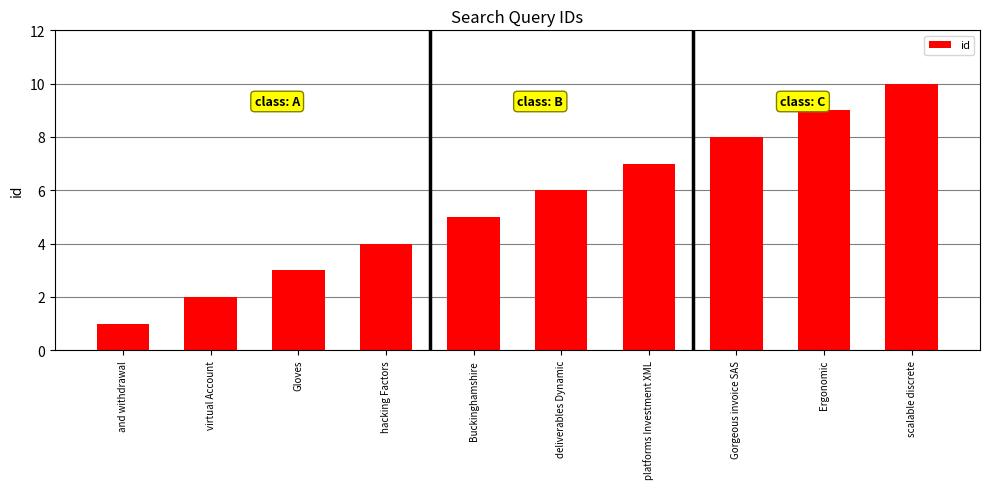

What position from the right is hacking Factors?

7